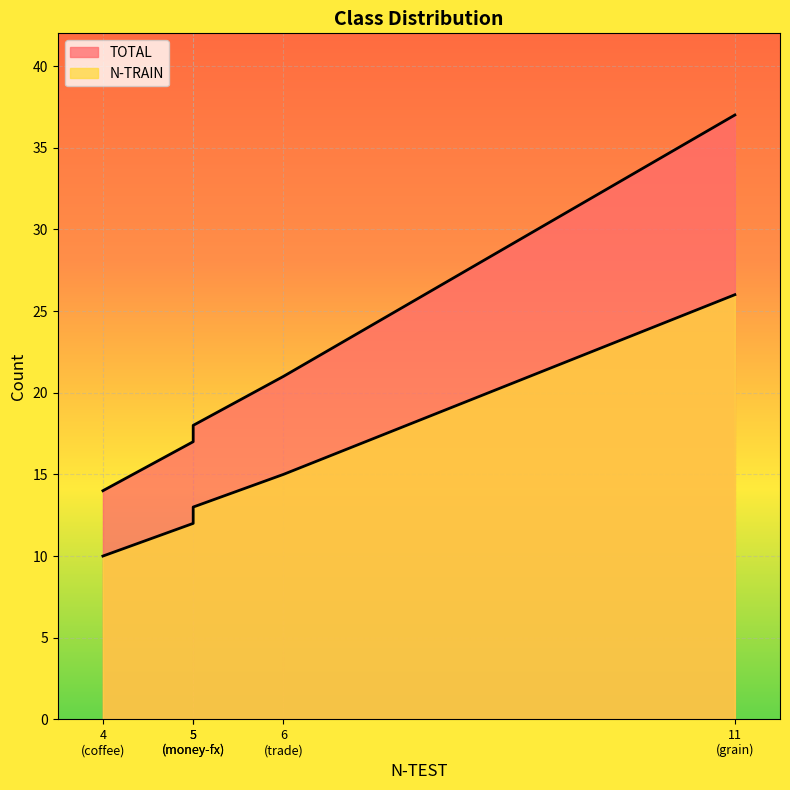

True or false: TOTAL and N-TRAIN intersect in this chart.

False